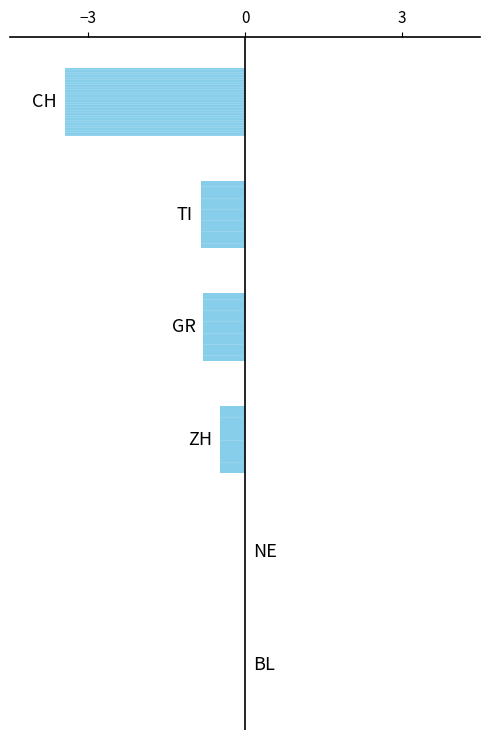

What is the spread (max minus min) of values at 2020-07-05?

3